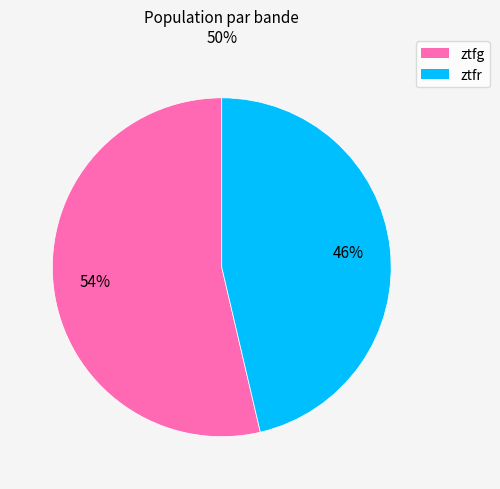

To the nearest percent, what percentage of the pie is ztfr?

46%